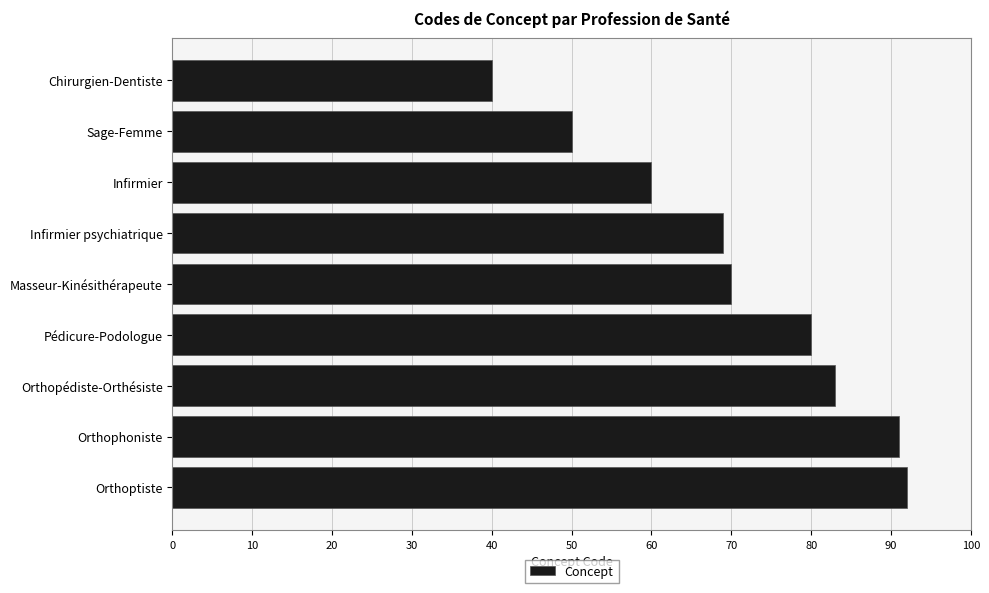

Reading top to bottom, list all the values displayed in this chart.

Chirurgien-Dentiste=40	Sage-Femme=50	Infirmier=60	Infirmier psychiatrique=69	Masseur-Kinésithérapeute=70	Pédicure-Podologue=80	Orthopédiste-Orthésiste=83	Orthophoniste=91	Orthoptiste=92